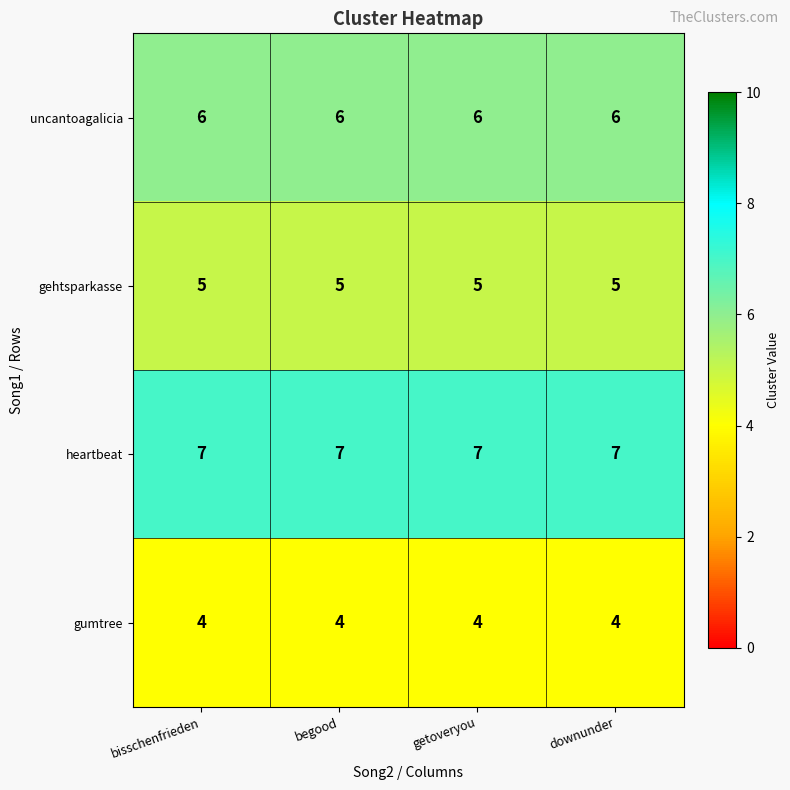

What is the spread (max minus min) of values at downunder?

3